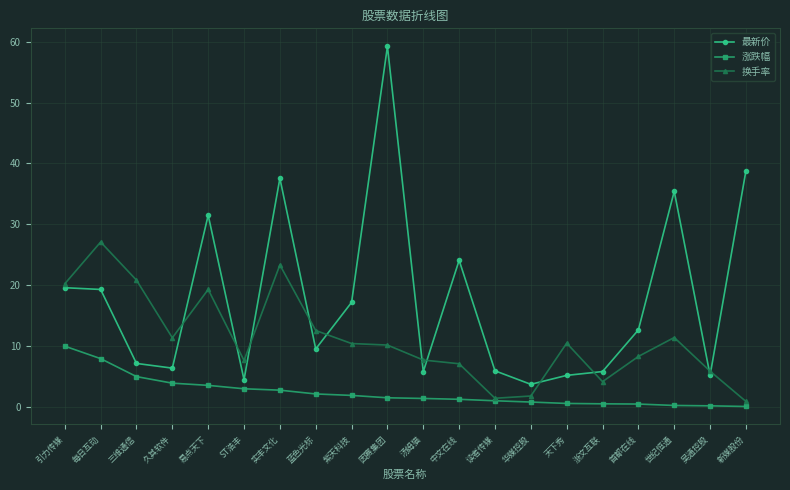

Is this an area chart (filled region under the line)?

No